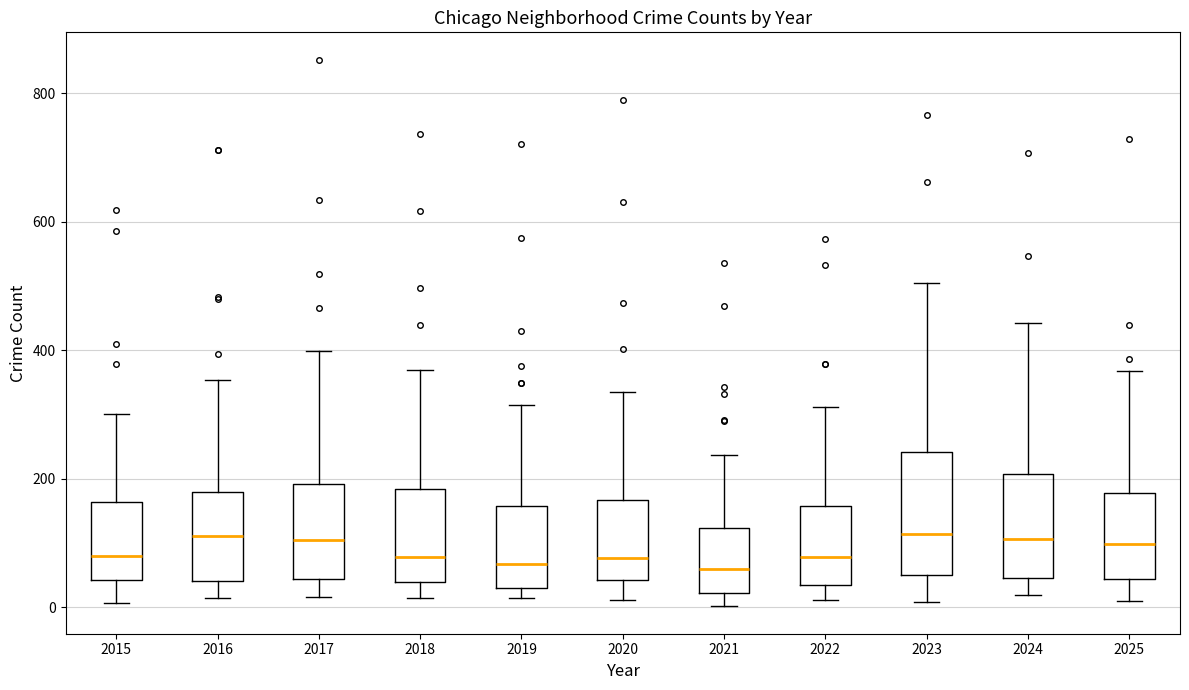

Reading left to right, read every box against the y-axis: the position of its median line, the range the box covers, and the ends of its whiskers. The values are not printed on the chart, so give them approximately, as read against the axis.

2015: median 80, box 40 to 160, whiskers 0 to 300
2016: median 120, box 40 to 180, whiskers 20 to 360
2017: median 100, box 40 to 200, whiskers 20 to 400
2018: median 80, box 40 to 180, whiskers 20 to 360
2019: median 60, box 40 to 160, whiskers 20 to 320
2020: median 80, box 40 to 160, whiskers 20 to 340
2021: median 60, box 20 to 120, whiskers 0 to 240
2022: median 80, box 40 to 160, whiskers 20 to 320
2023: median 120, box 40 to 240, whiskers 0 to 500
2024: median 100, box 40 to 200, whiskers 20 to 440
2025: median 100, box 40 to 180, whiskers 20 to 360